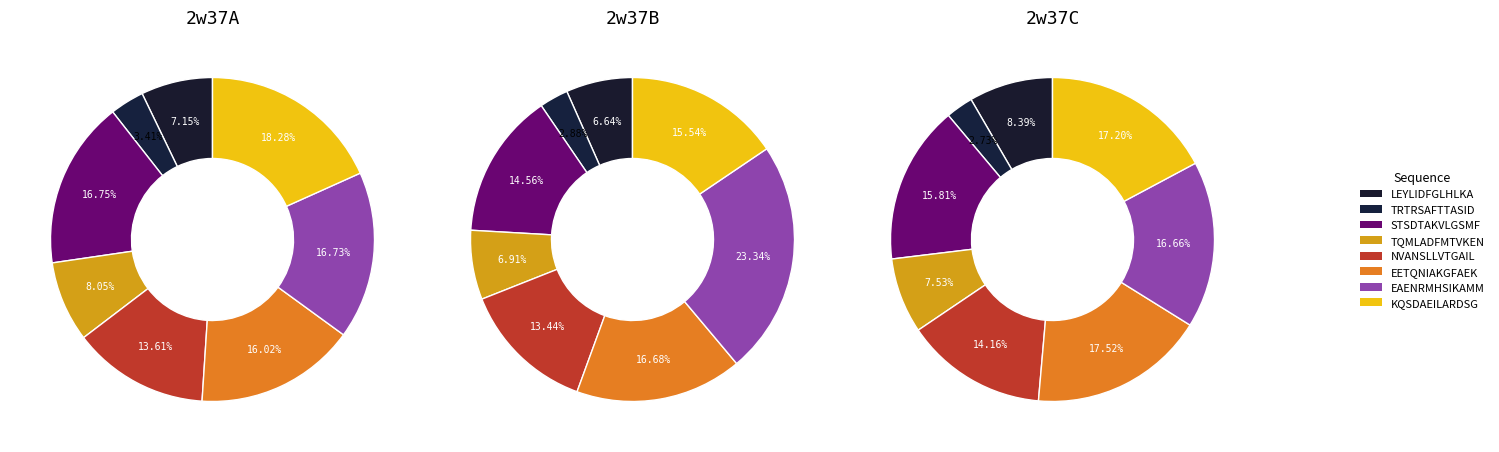

Combined, do 2w37A and 5 account for over 50%?

No